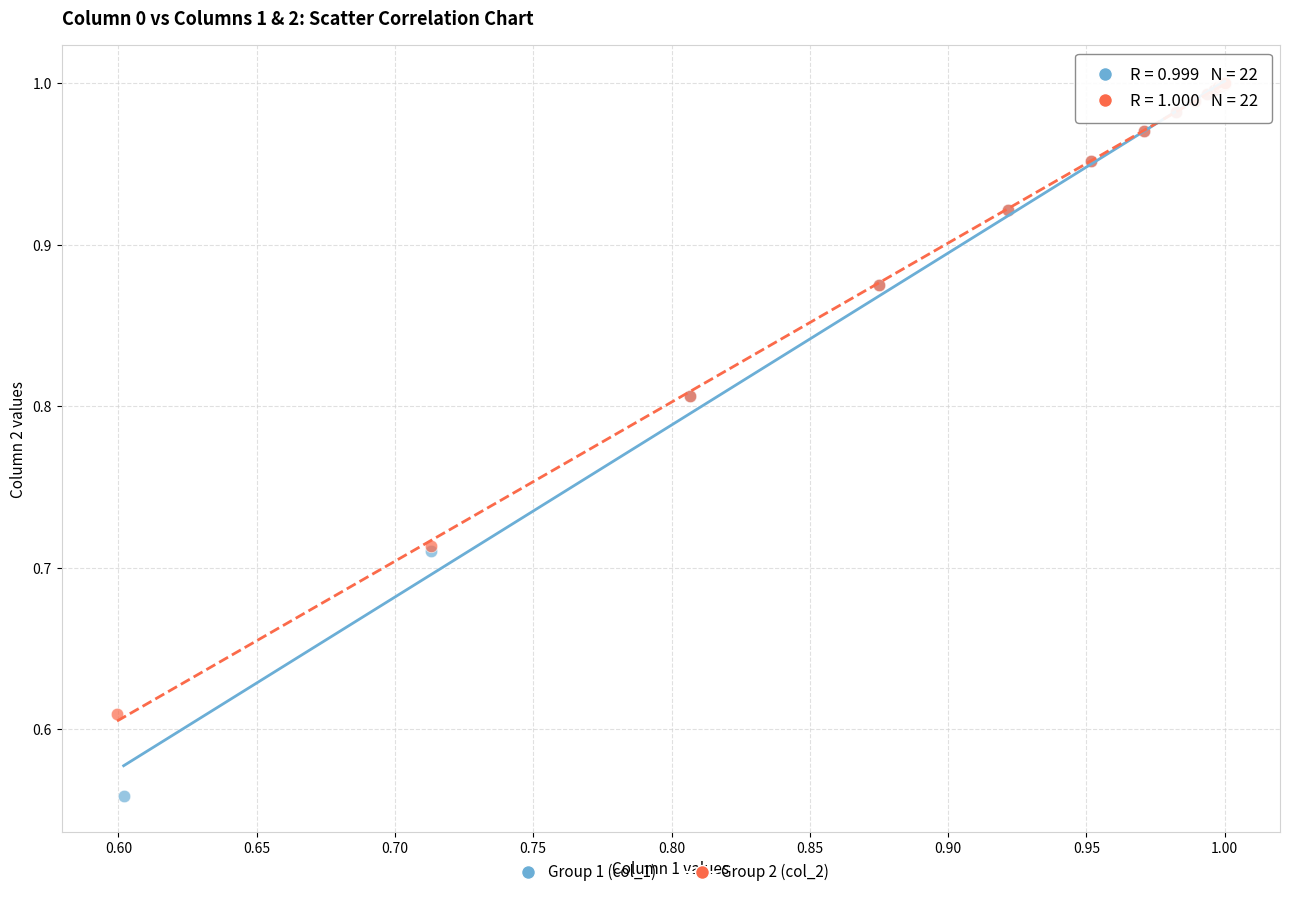

Which series reaches the minimum Y coordinate?

Group 1 (col_1)